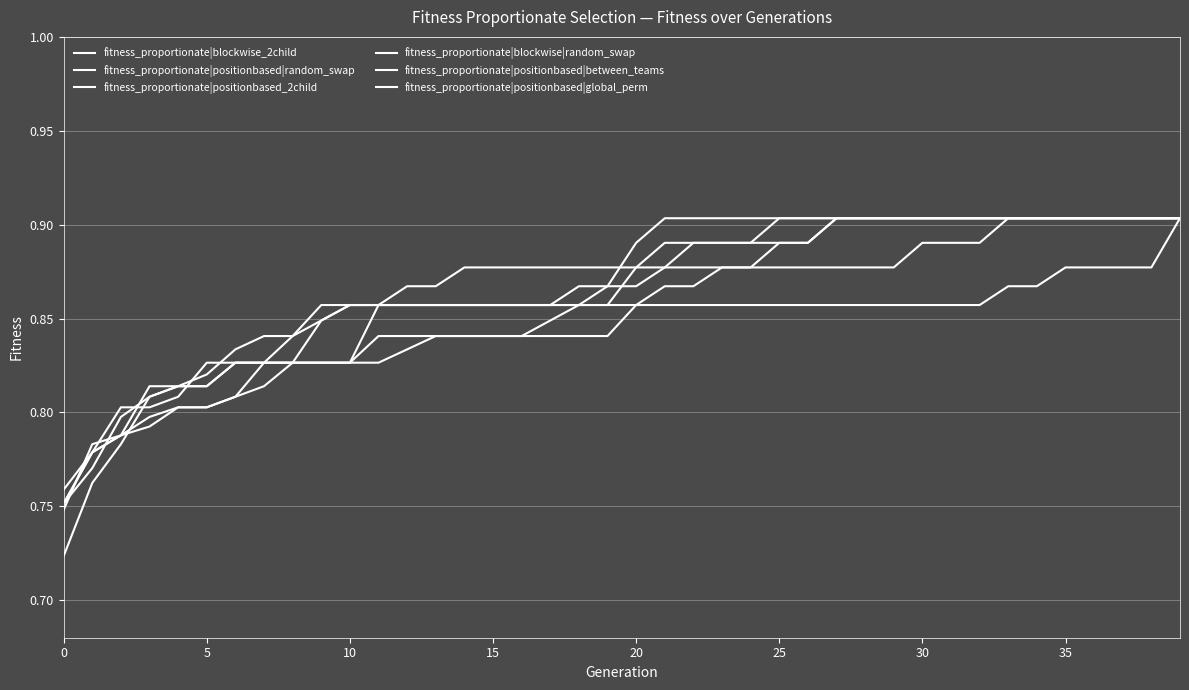

What is the value of the fitness_proportionate|positionbased|random_swap point at the 37th from the left?

0.9